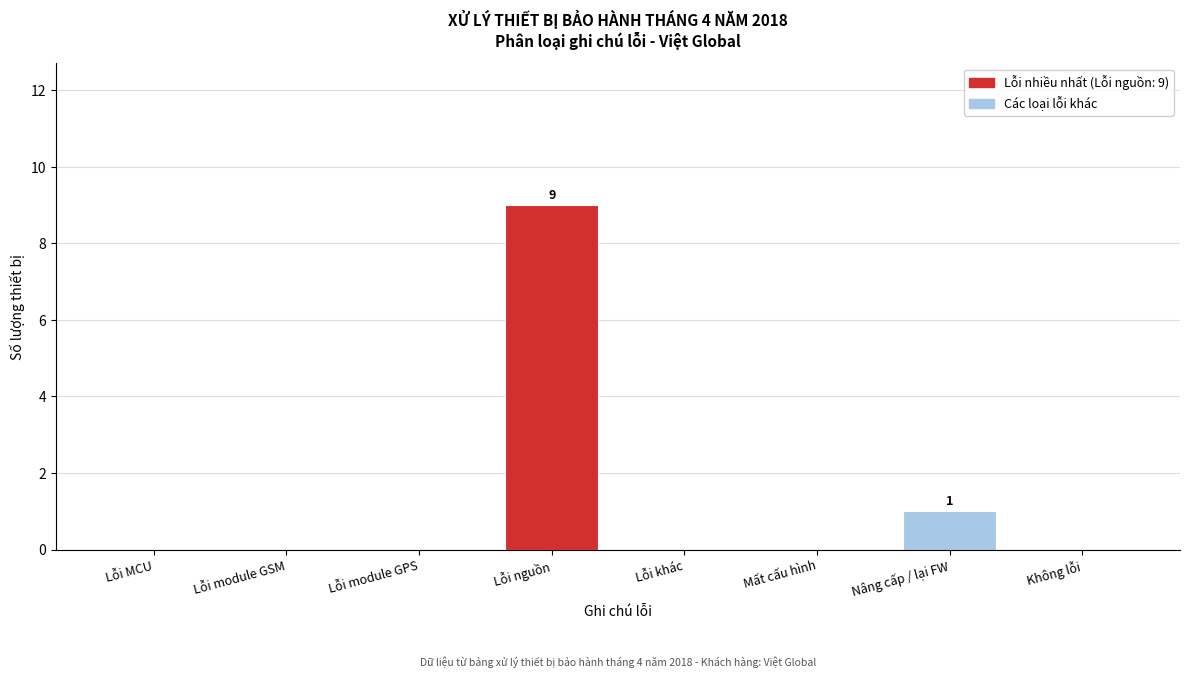

Reading right to left, what are all the values shown in this chart?

Không lỗi=0	Nâng cấp / lại FW=1	Mất cấu hình=0	Lỗi khác=0	Lỗi nguồn=9	Lỗi module GPS=0	Lỗi module GSM=0	Lỗi MCU=0